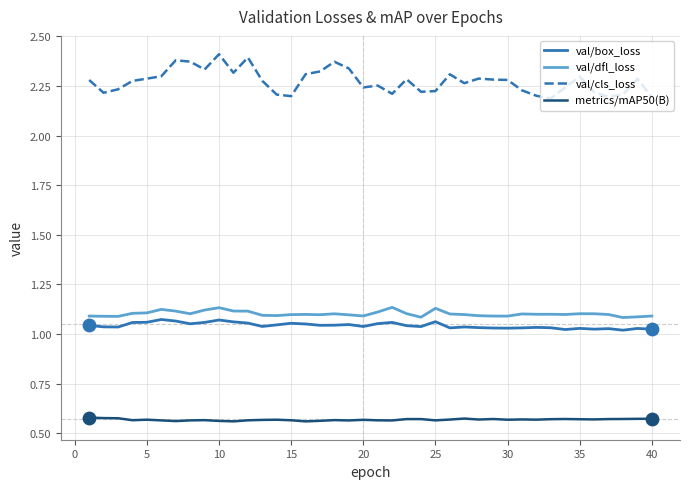

What are all the series names shown in the legend?

val/box_loss, val/dfl_loss, val/cls_loss, metrics/mAP50(B)